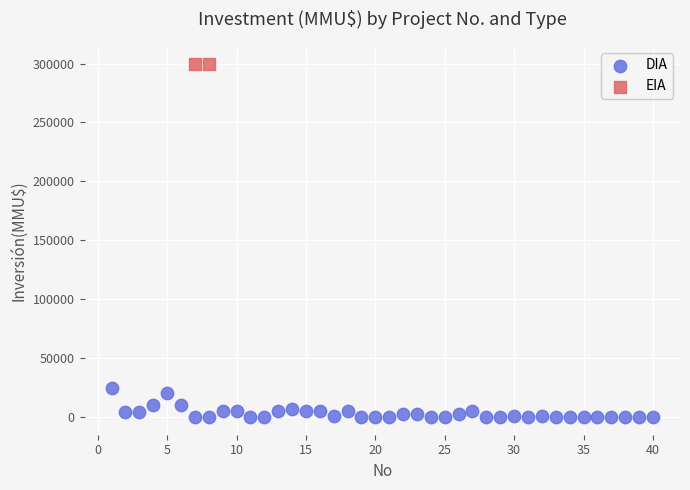

What are all the series names shown in the legend?

DIA, EIA